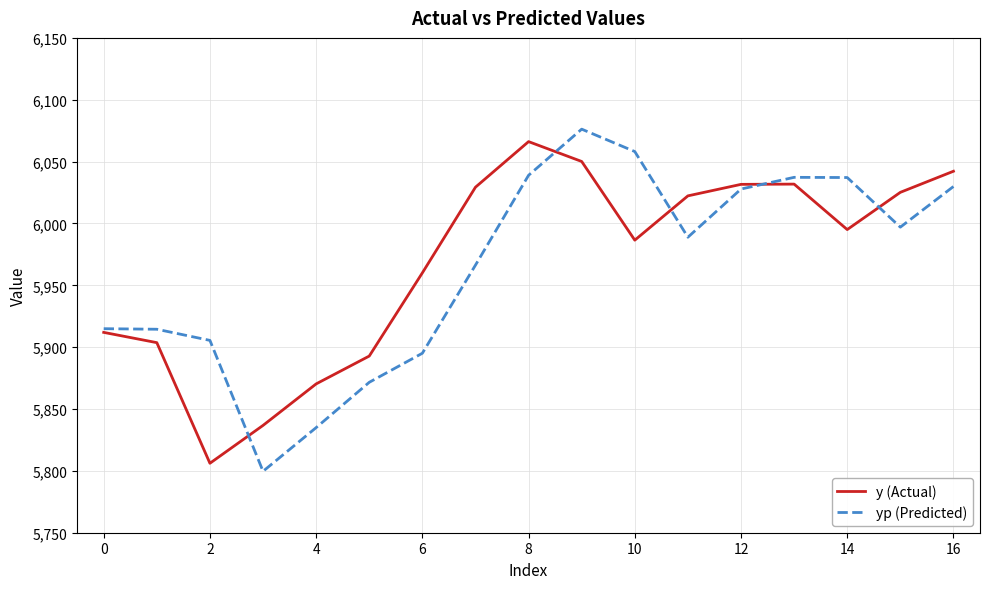

What is the maximum value for yp (Predicted)?

6076.2